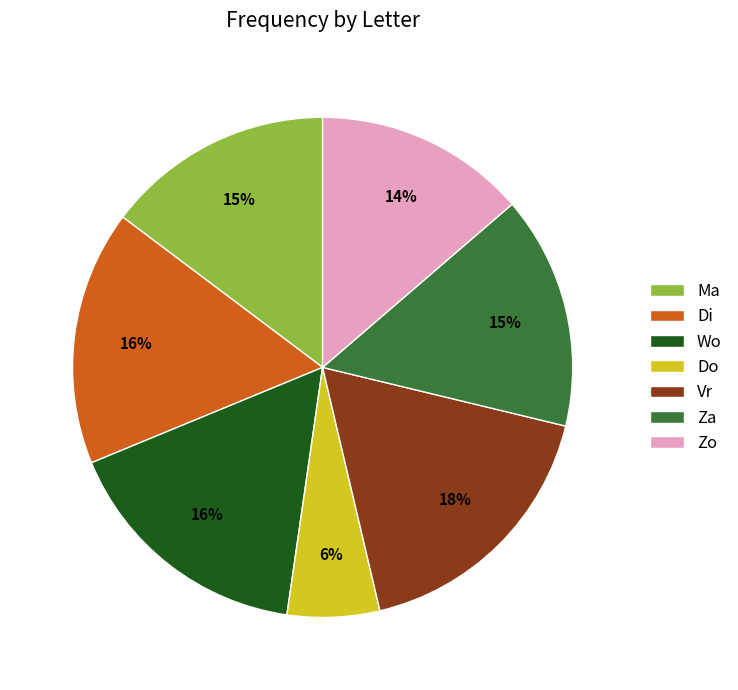

Approximately how many times larger is the value at Do compared to Ma?

0.4